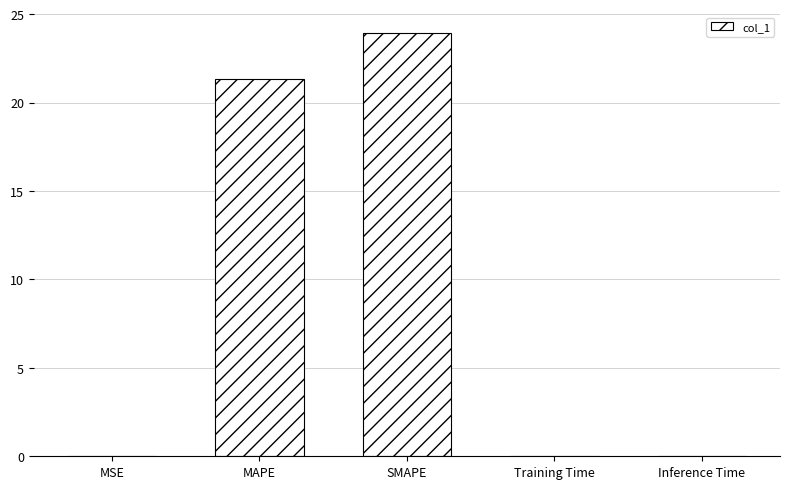

Which has a higher value, MAPE or Inference Time?

MAPE